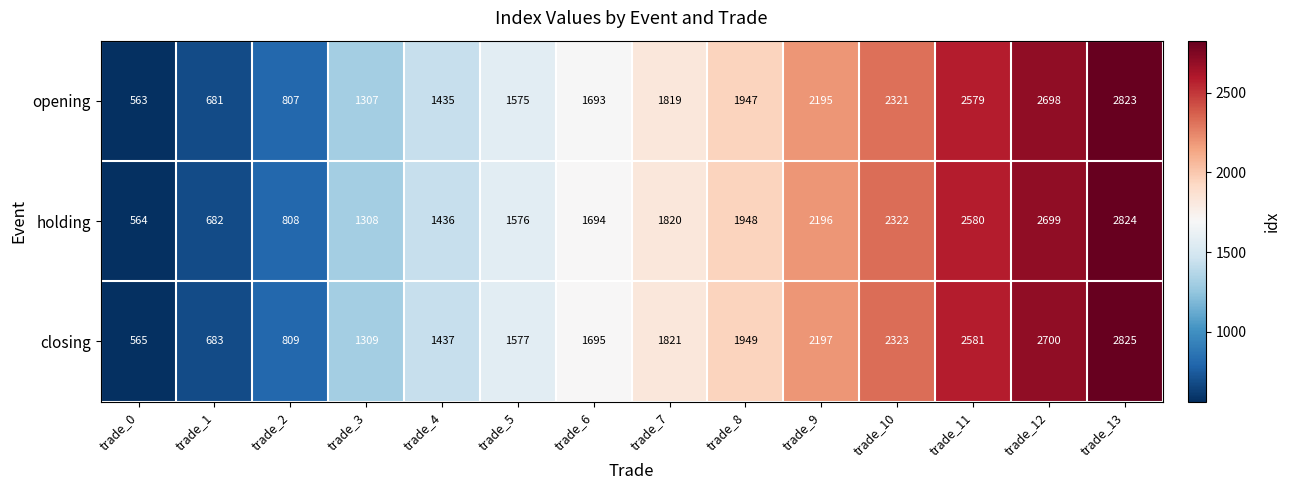

What is the highest value of the opening series?

2823